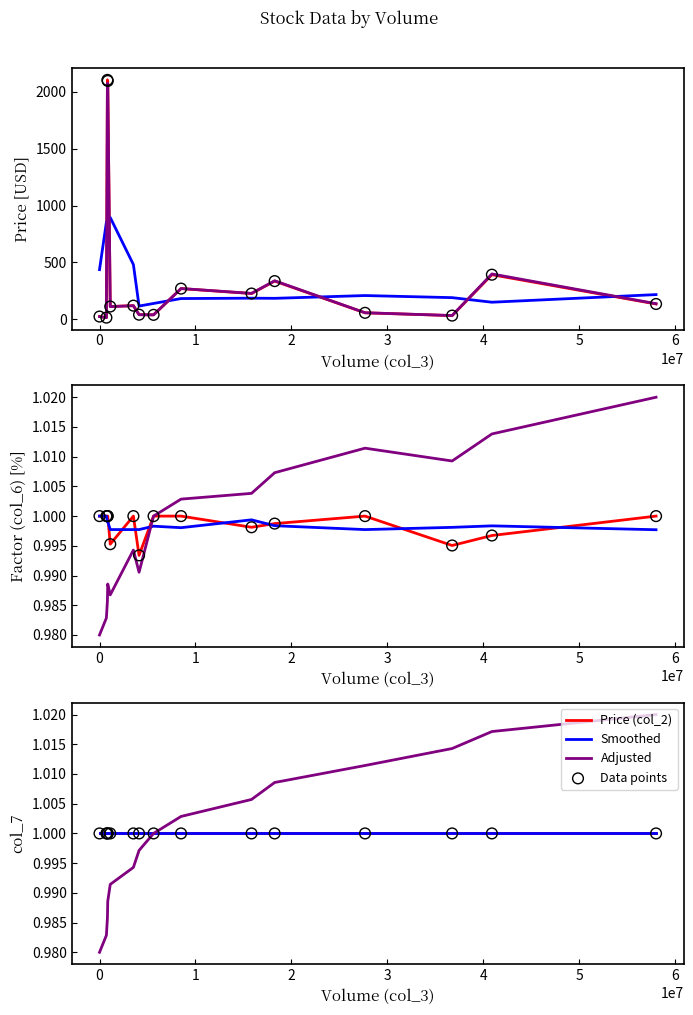

Is the value of col_7 at −1 greater than the value of Factor (col_6) at 1?

No